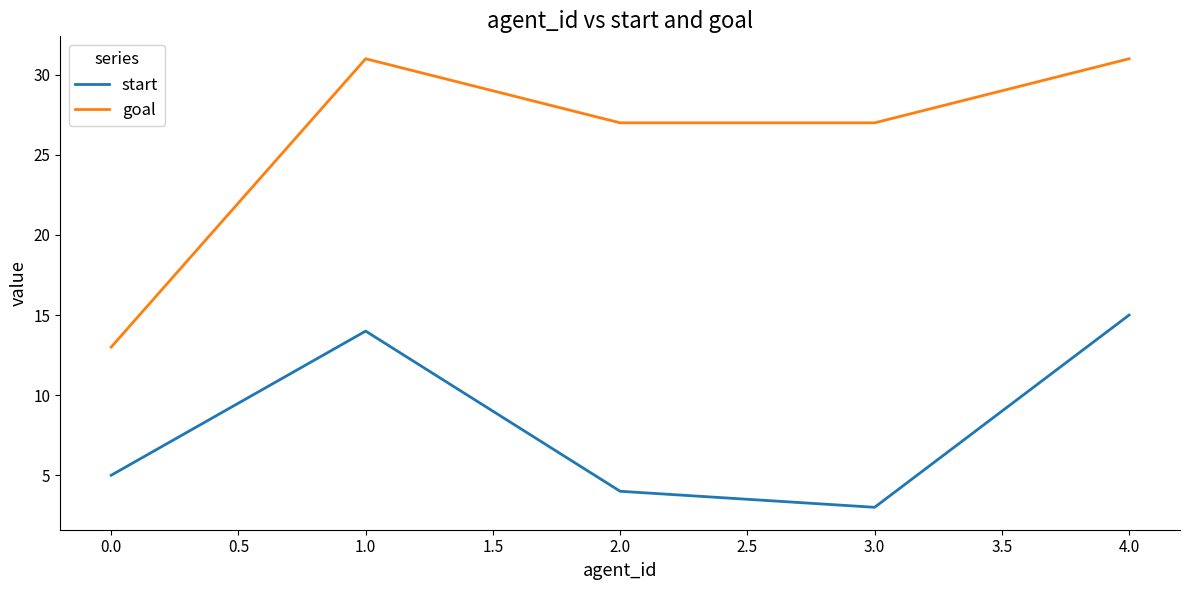

Is the value of start at 2.0 greater than the value of goal at 3.0?

No